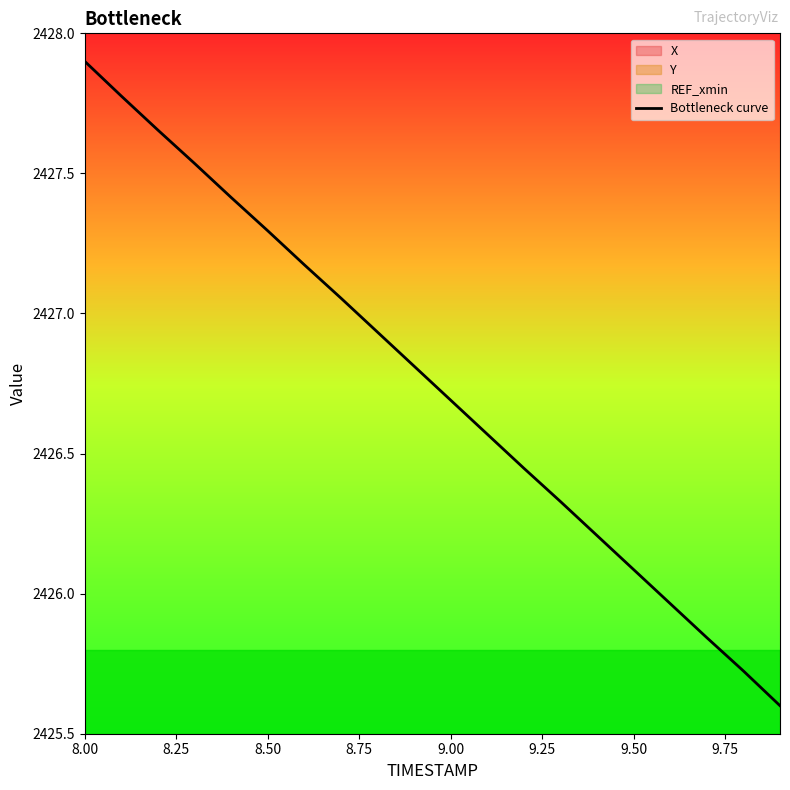

Where does the Bottleneck curve series first go above 2426?

8.00